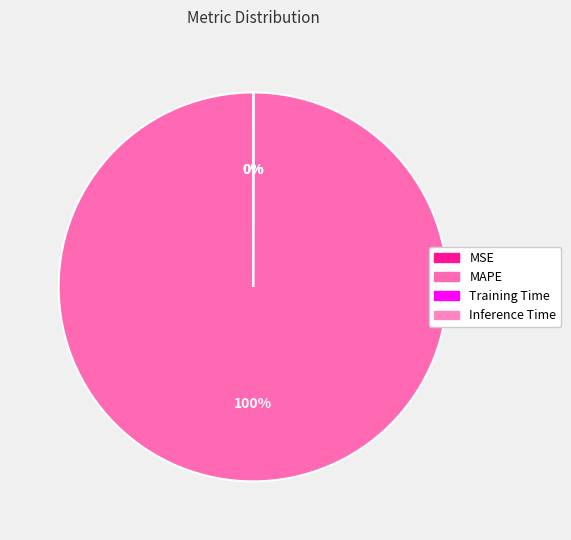

Rank the categories by value from lowest to highest.

MSE, Inference Time, Training Time, MAPE